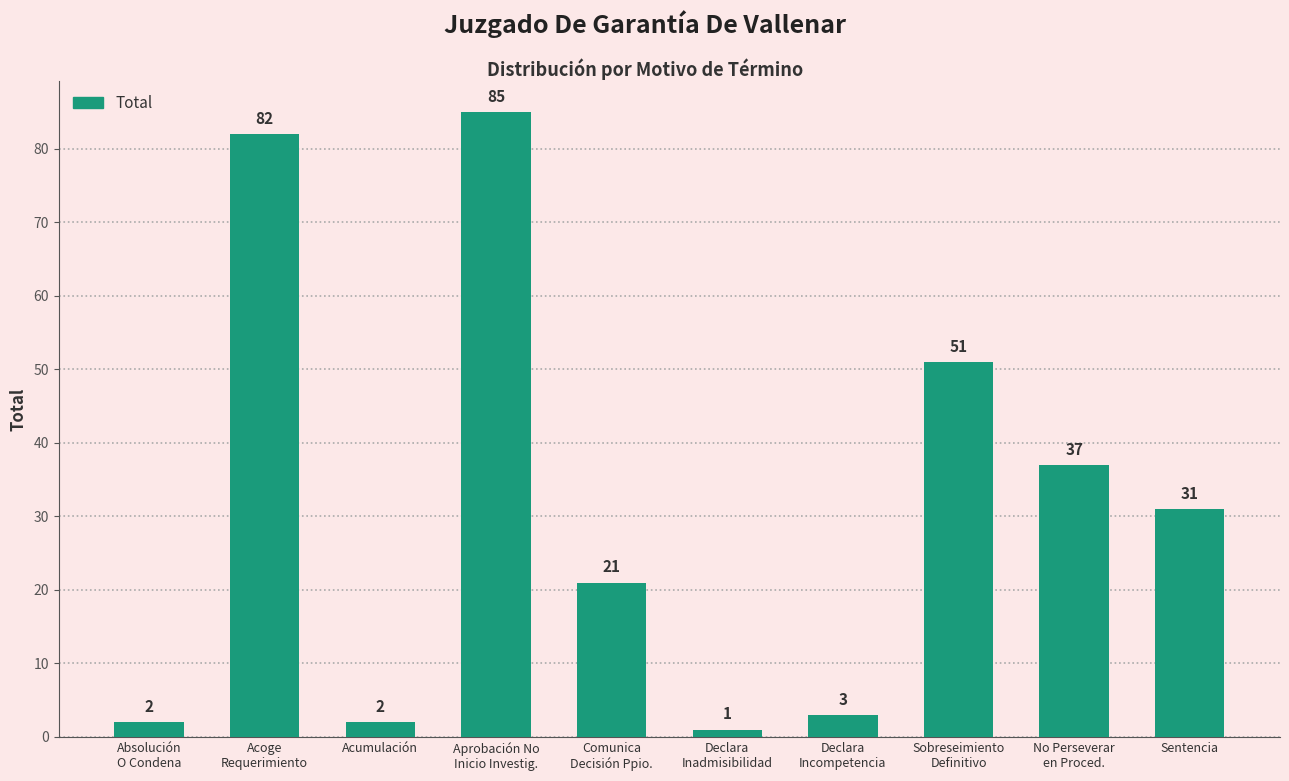

Which label corresponds to the smallest value in the chart?

Declara
Inadmisibilidad